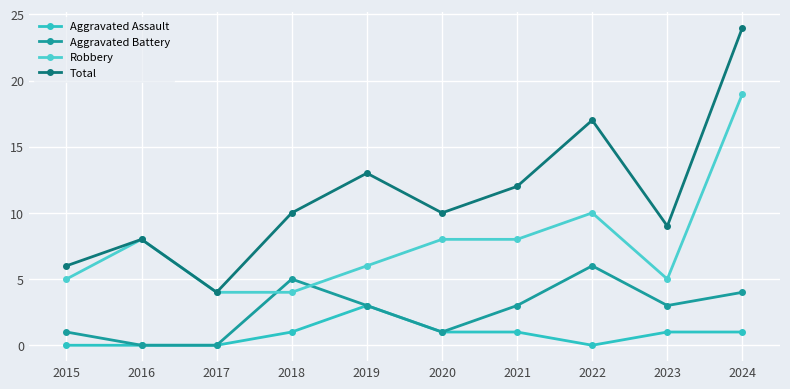

How many intersections are there between Robbery and Aggravated Battery?

2